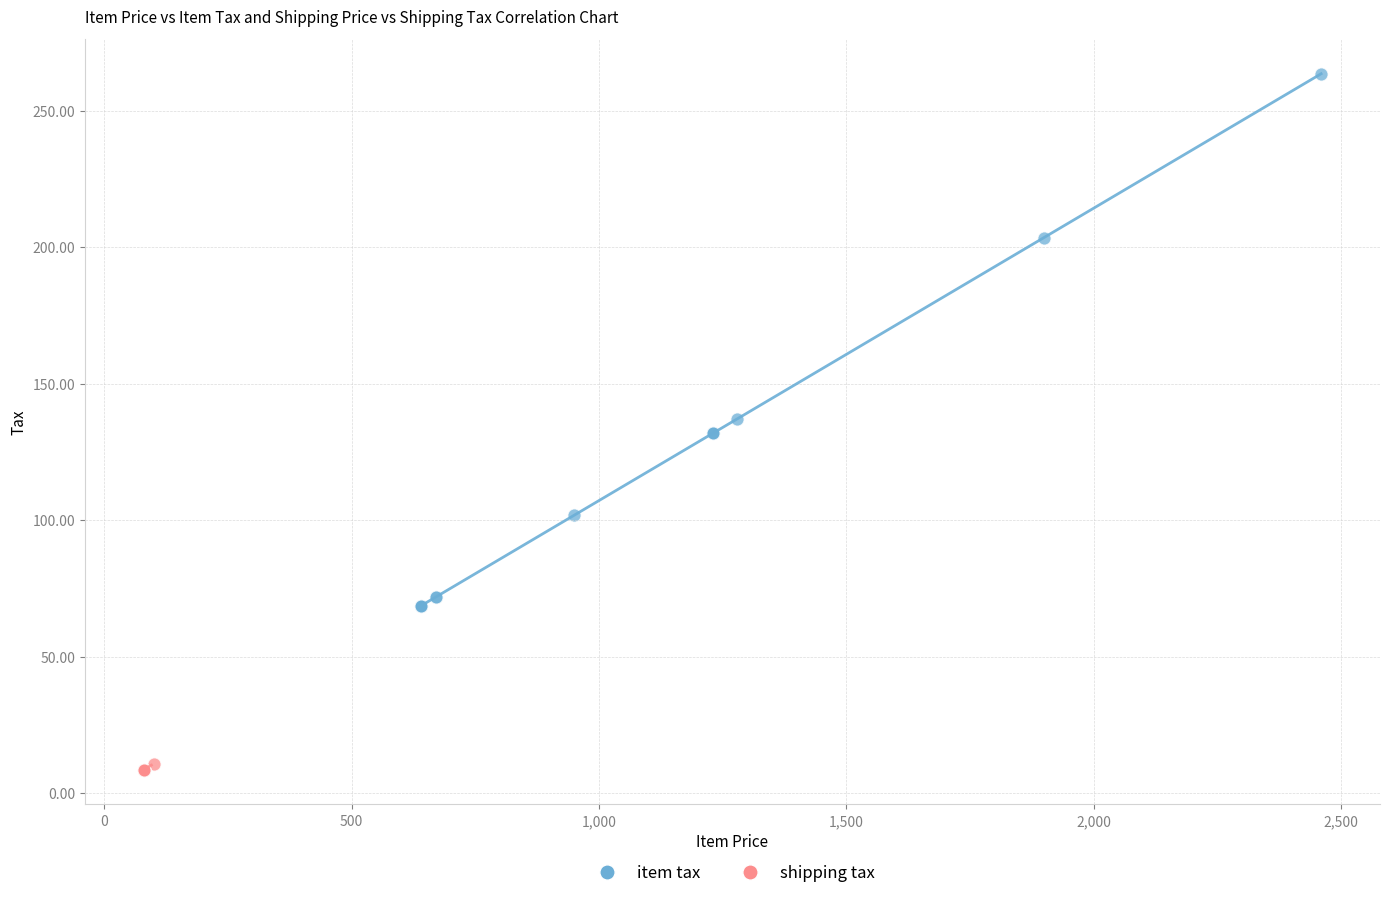

Which series reaches the maximum Y coordinate?

item tax